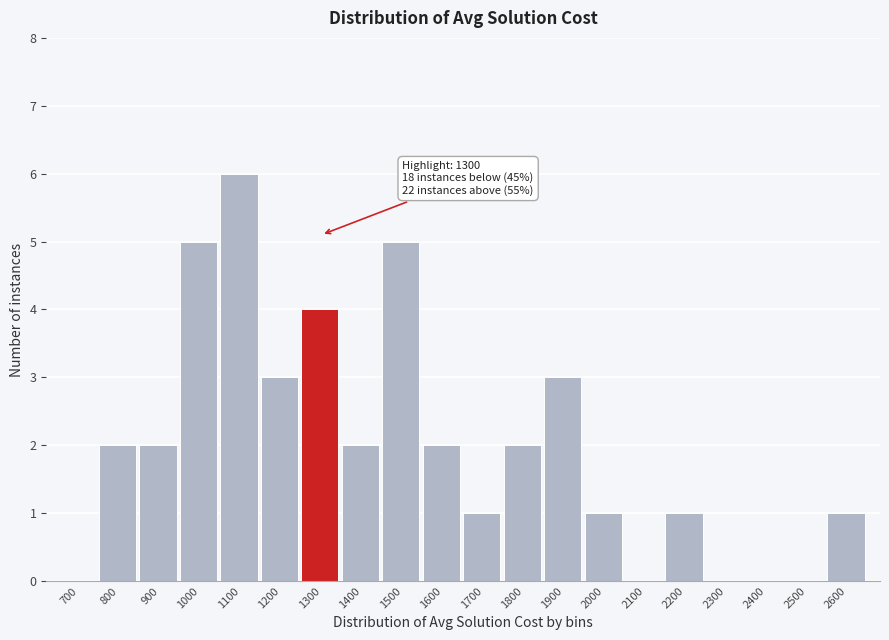

Reading right to left, extract all data points from this chart.

2600=1	2500=0	2400=0	2300=0	2200=1	2100=0	2000=1	1900=3	1800=2	1700=1	1600=2	1500=5	1400=2	1300=4	1200=3	1100=6	1000=5	900=2	800=2	700=0